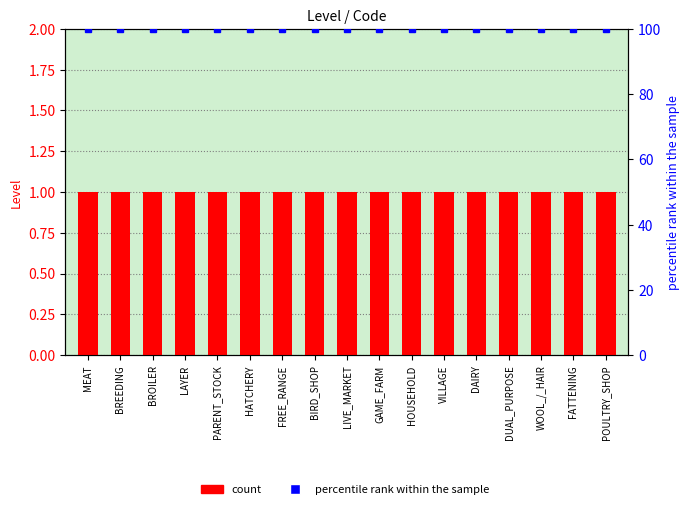

Reading right to left, list all the values displayed in this chart.

count: POULTRY_SHOP=1	FATTENING=1	WOOL_/_HAIR=1	DUAL_PURPOSE=1	DAIRY=1	VILLAGE=1	HOUSEHOLD=1	GAME_FARM=1	LIVE_MARKET=1	BIRD_SHOP=1	FREE_RANGE=1	HATCHERY=1	PARENT_STOCK=1	LAYER=1	BROILER=1	BREEDING=1	MEAT=1
percentile rank within the sample: POULTRY_SHOP=100	FATTENING=100	WOOL_/_HAIR=100	DUAL_PURPOSE=100	DAIRY=100	VILLAGE=100	HOUSEHOLD=100	GAME_FARM=100	LIVE_MARKET=100	BIRD_SHOP=100	FREE_RANGE=100	HATCHERY=100	PARENT_STOCK=100	LAYER=100	BROILER=100	BREEDING=100	MEAT=100